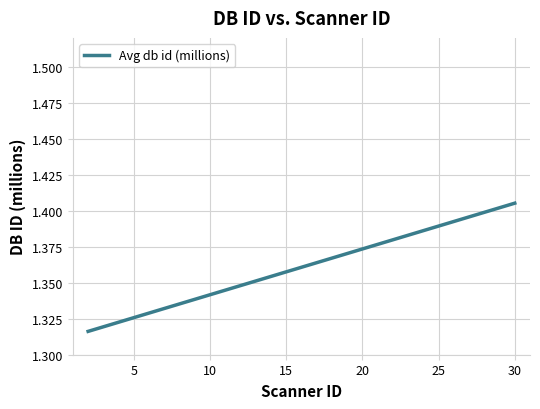

Is this an area chart (filled region under the line)?

No